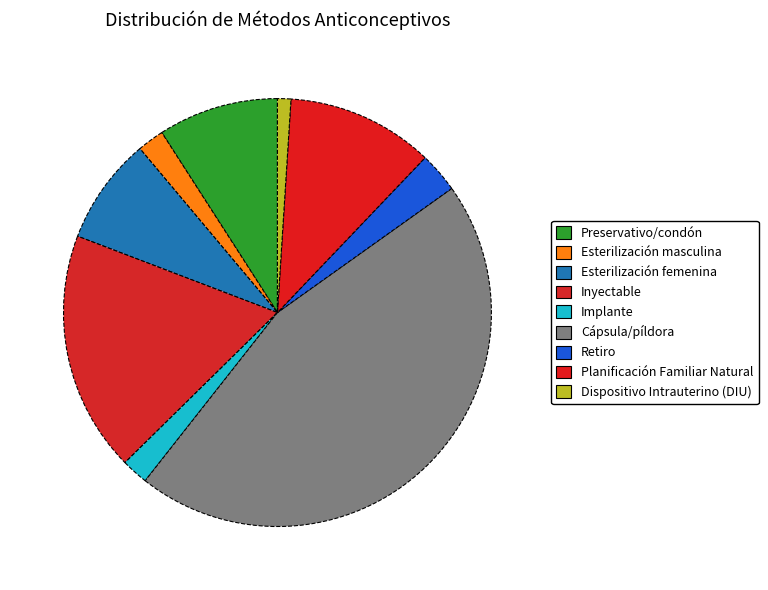

What is the smallest slice in the pie chart?

Dispositivo Intrauterino (DIU)